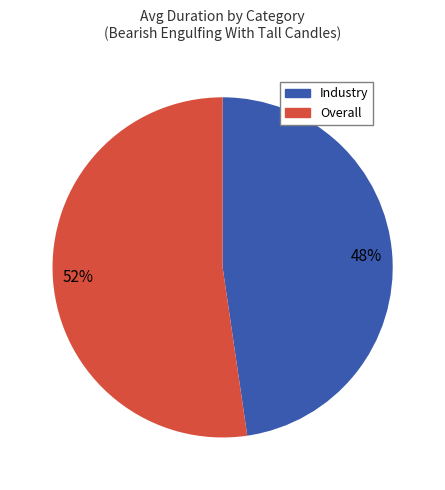

Rank the categories by value from lowest to highest.

Industry, Overall